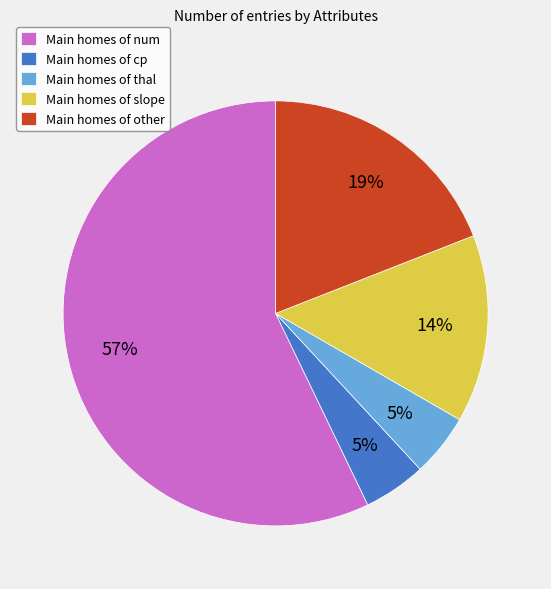

What is the ratio of the value at Main homes of other to the value at Main homes of num?

0.3